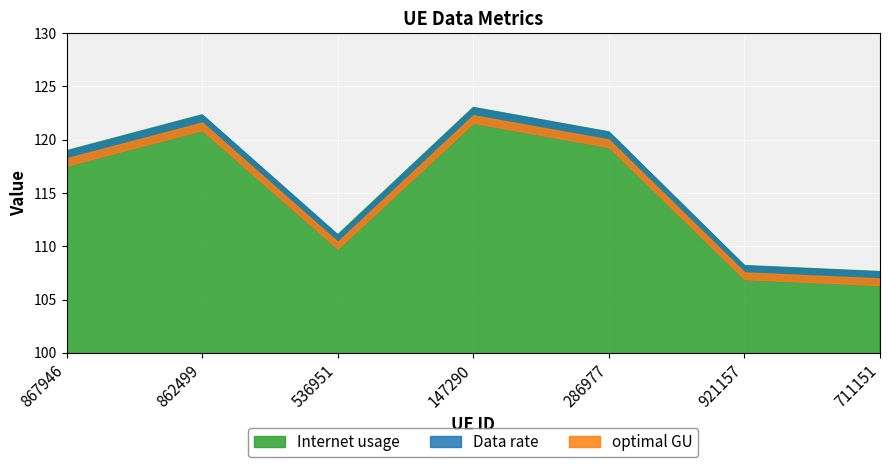

In Data rate, how many points are lower than both neighbors (excluding endpoints)?

1